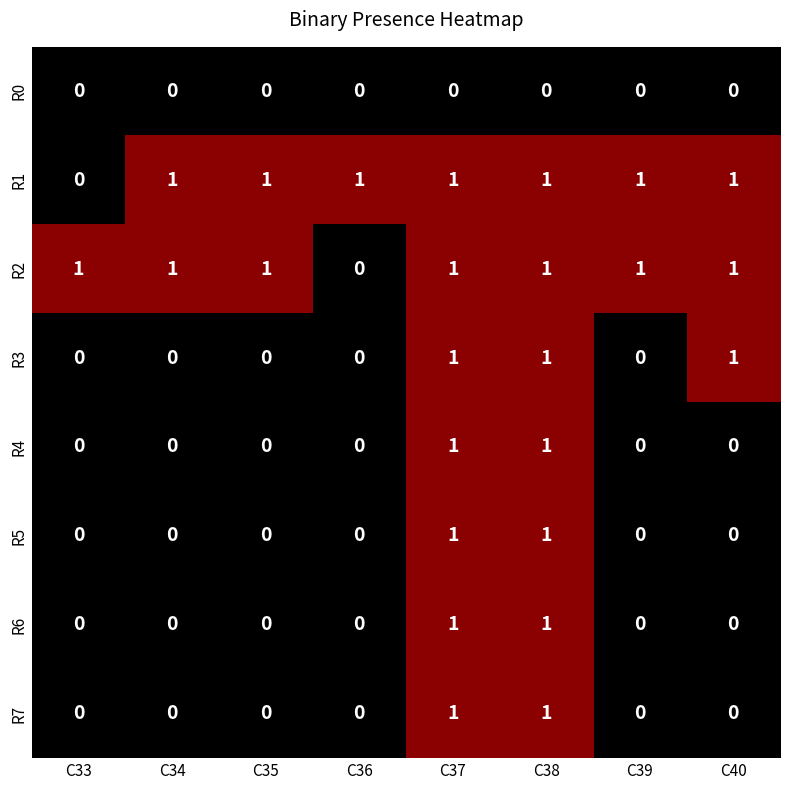

The R6 series shows -1 at C35. True or false?

False